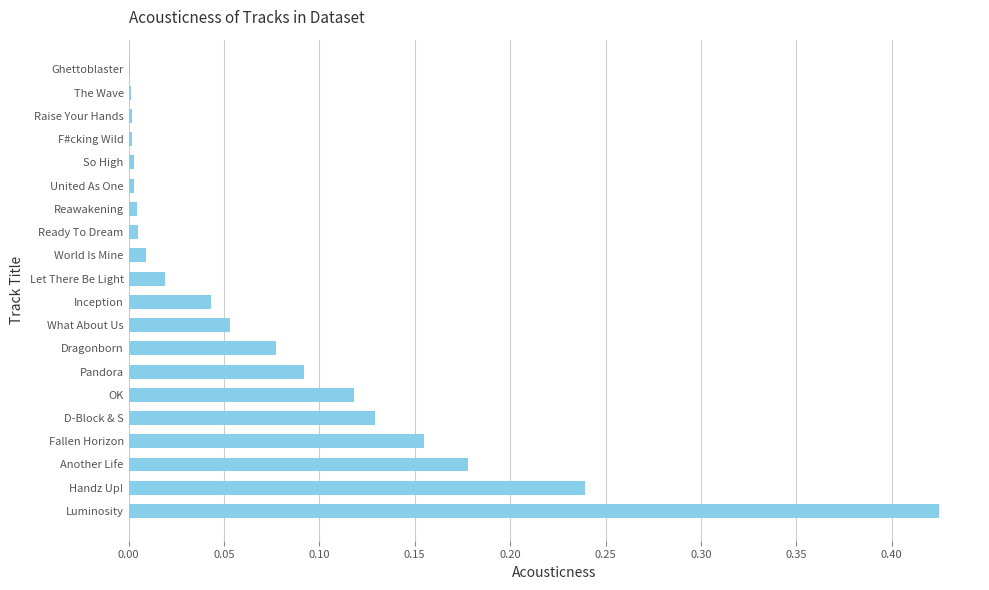

What is the sum of all values?

1.6